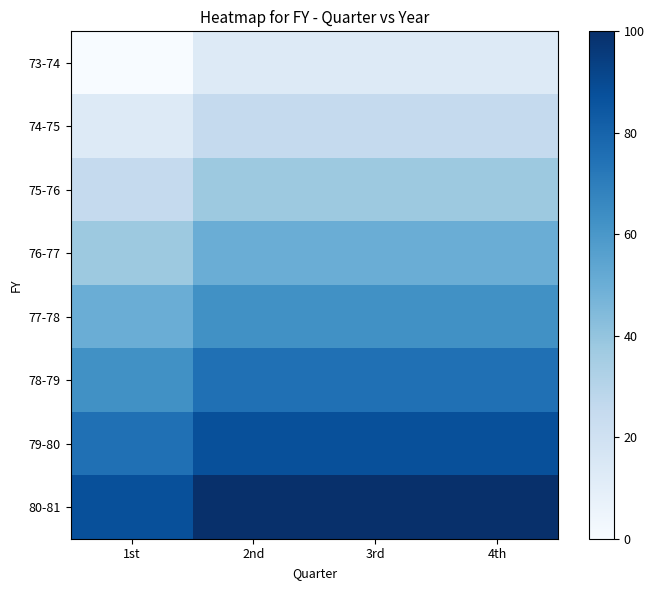

Which series changed the most between 3rd and 4th?

73-74